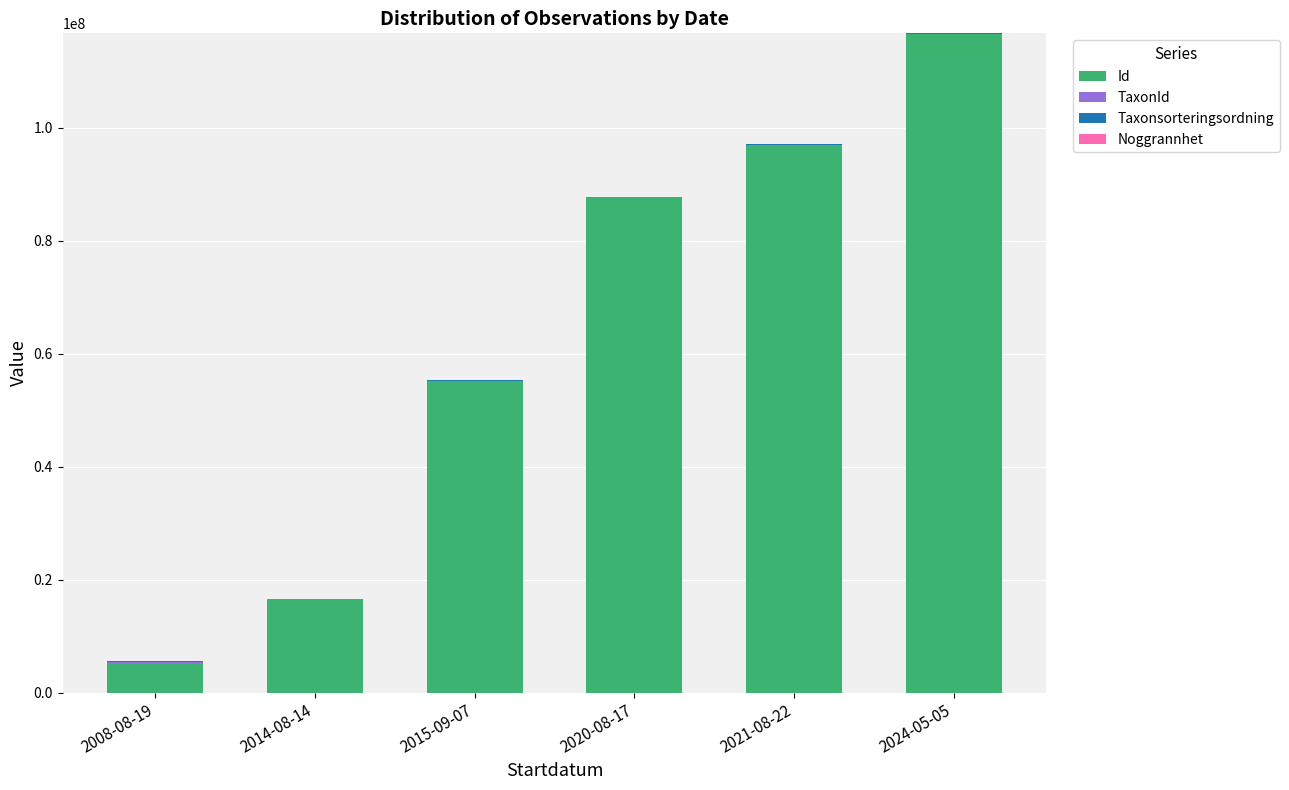

Are the bars grouped side by side (vs. stacked)?

No